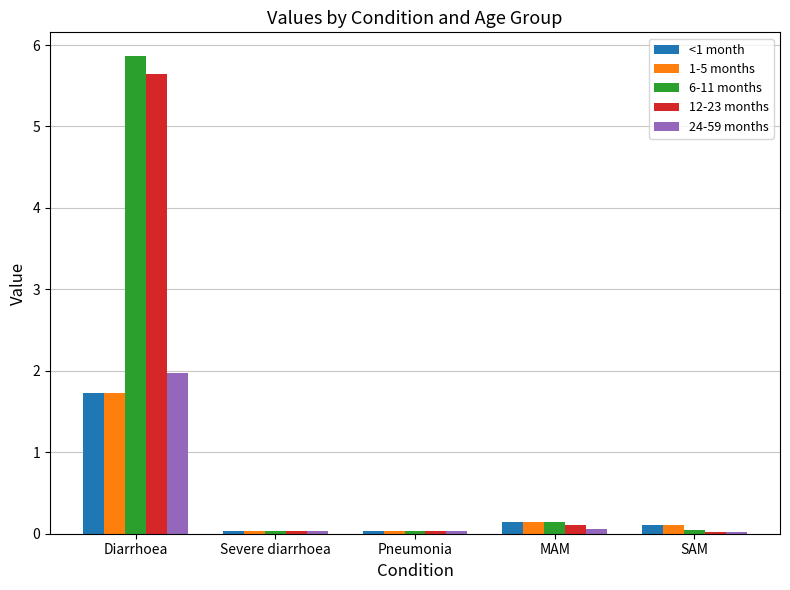

What is the label of the 2nd bar from the right?

MAM